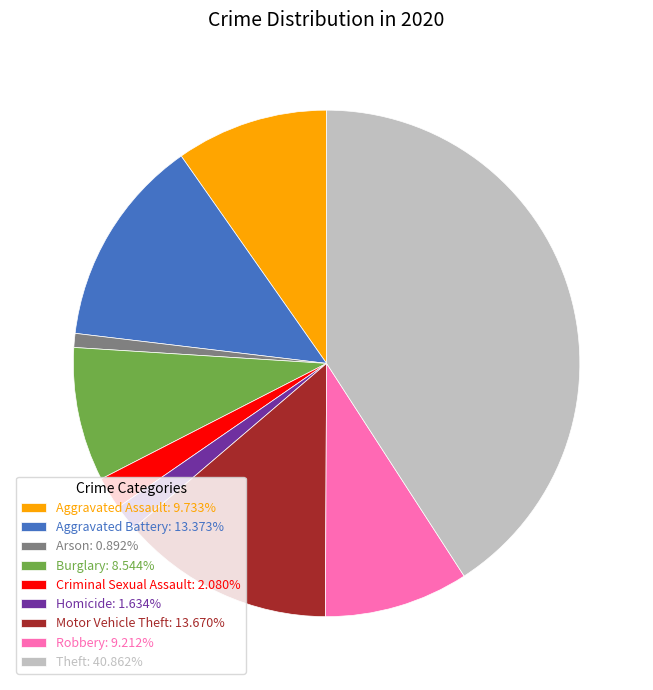

What is the smallest slice in the pie chart?

Arson